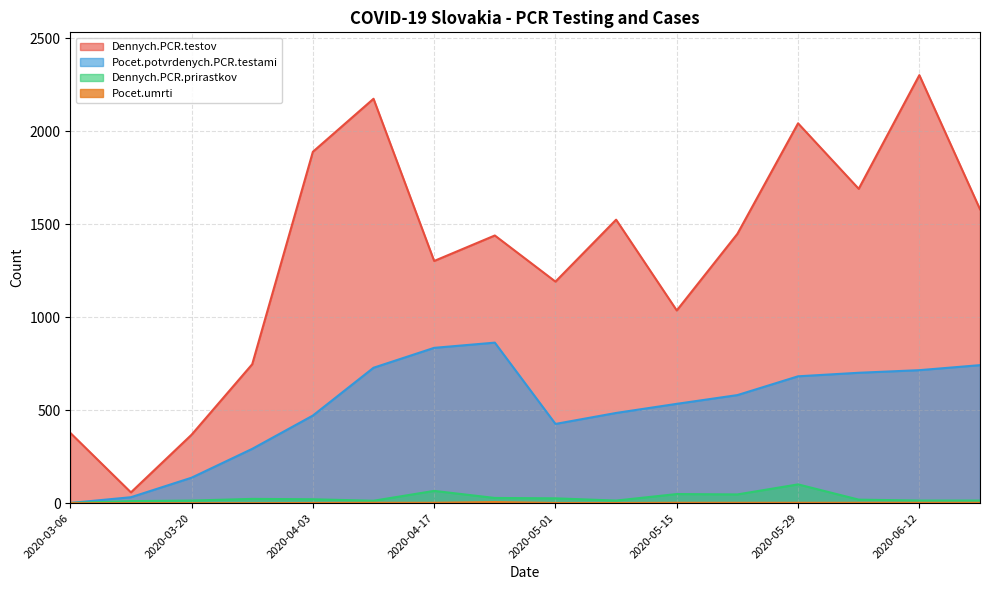

How many lines are shown in the chart?

4